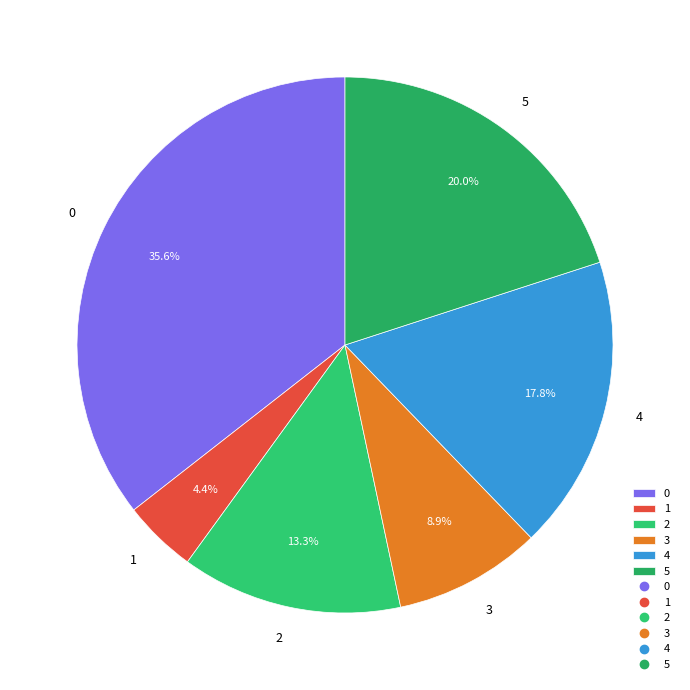

How many slices are in this pie chart?

6